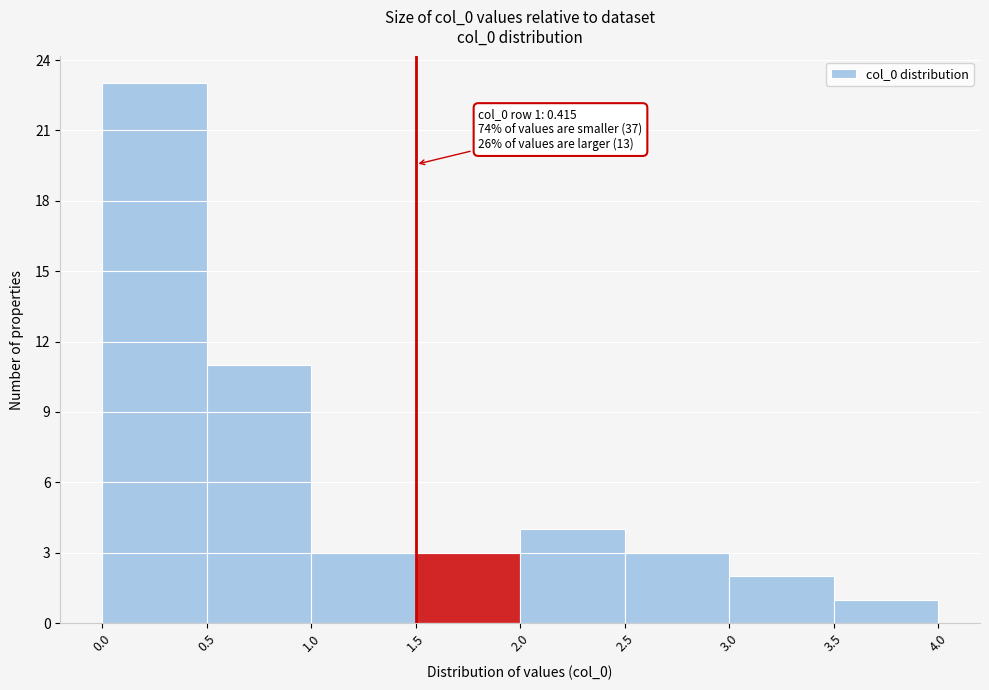

Over which range of the x-axis is the bar tallest?

0.0 to 0.5